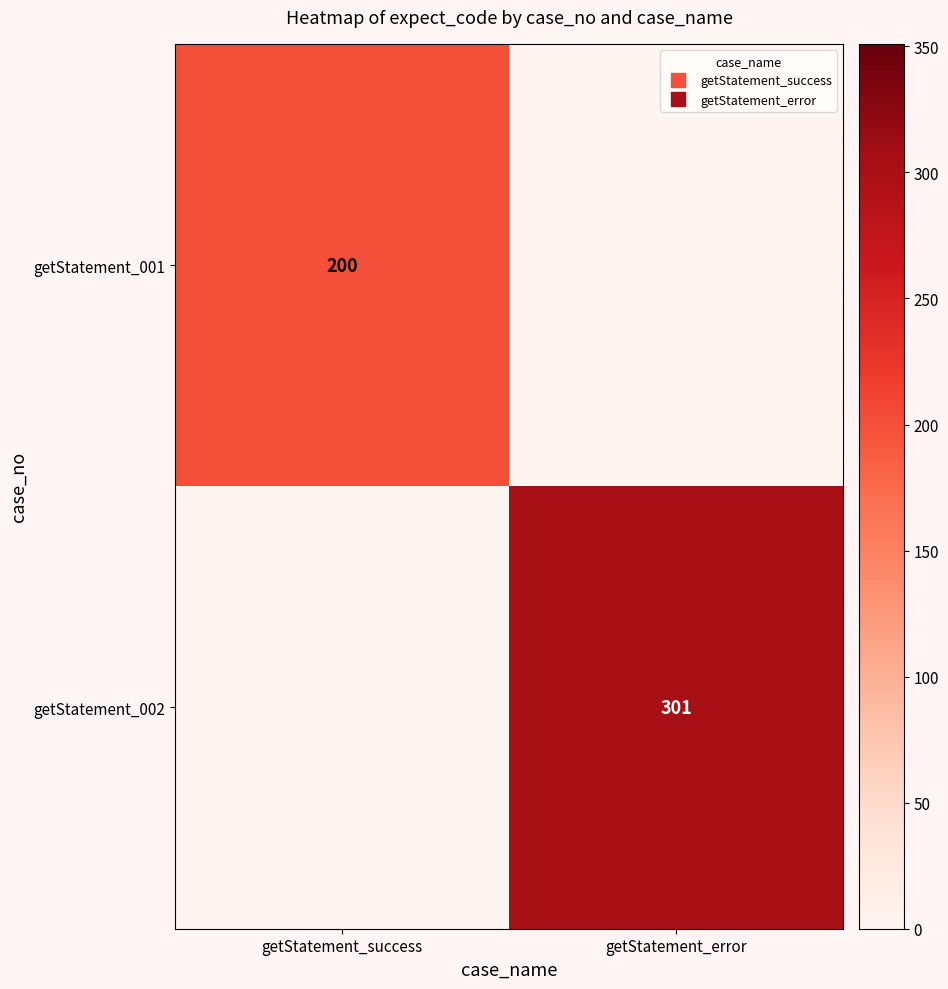

Is the value of getStatement_001 at getStatement_success greater than the value of getStatement_002 at getStatement_success?

Yes